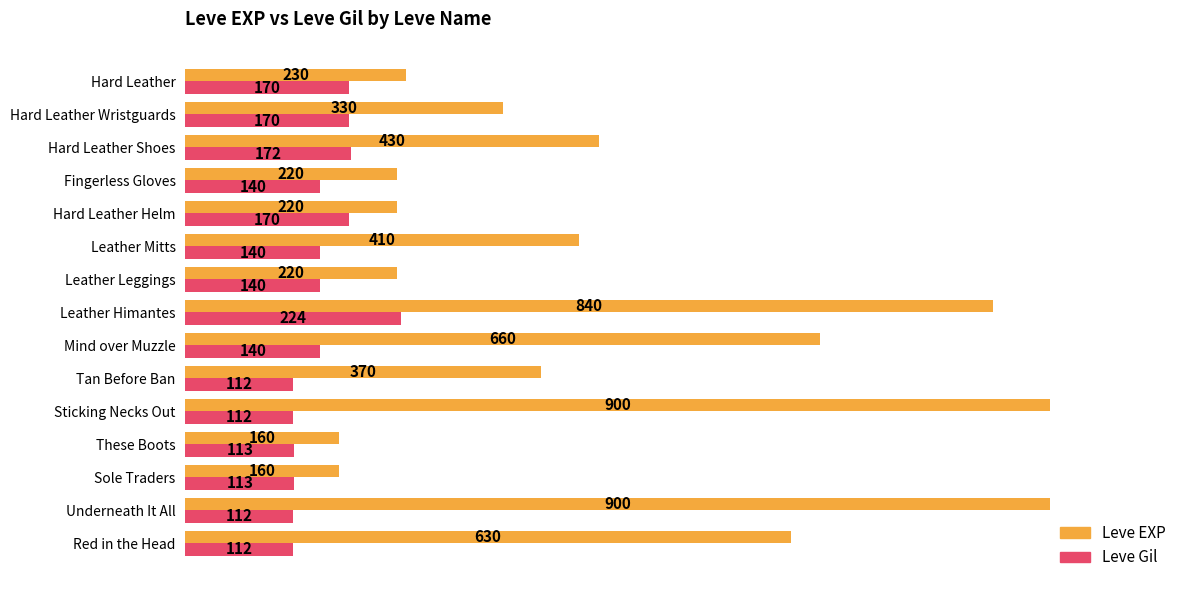

What is the approximate value of Leve Gil at Leather Mitts?

140